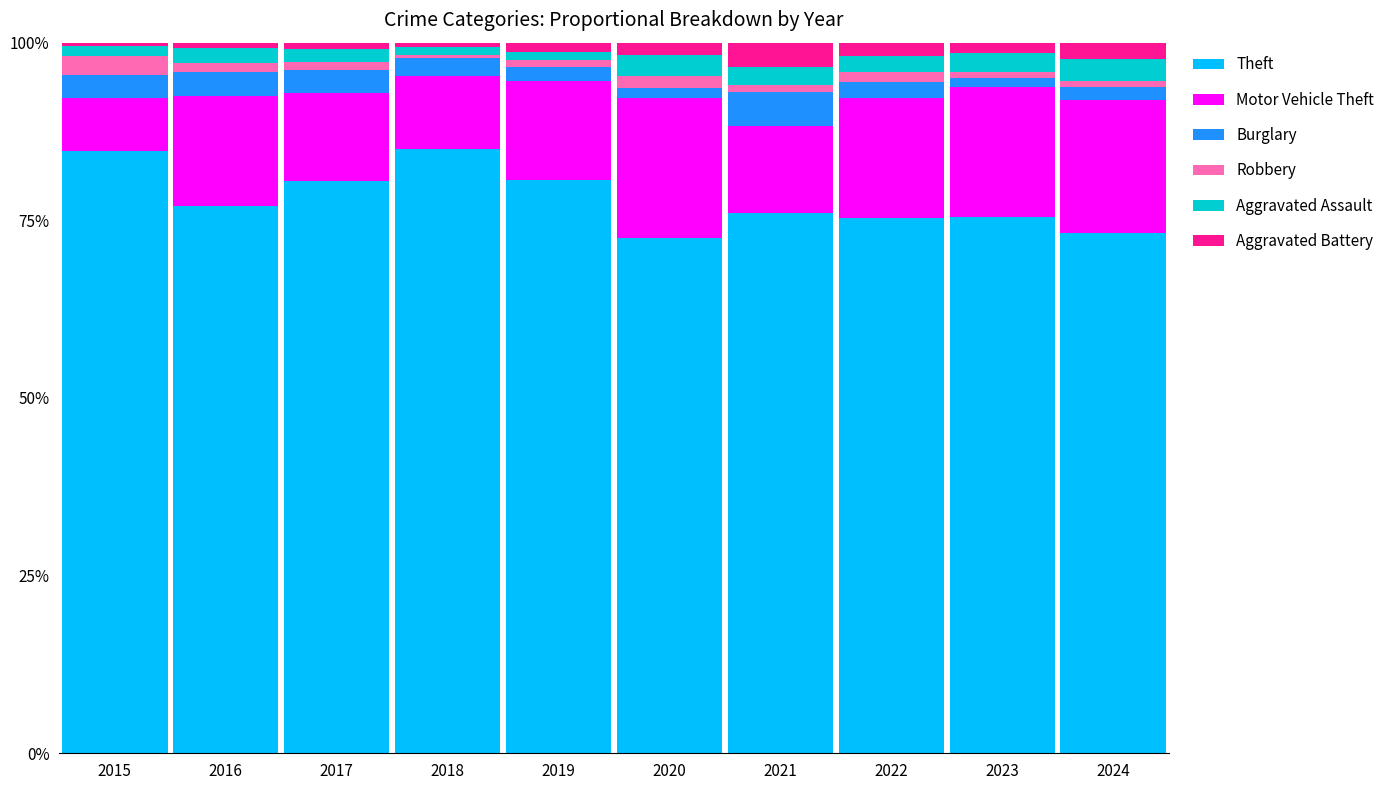

What is the maximum value for Theft?

85.0